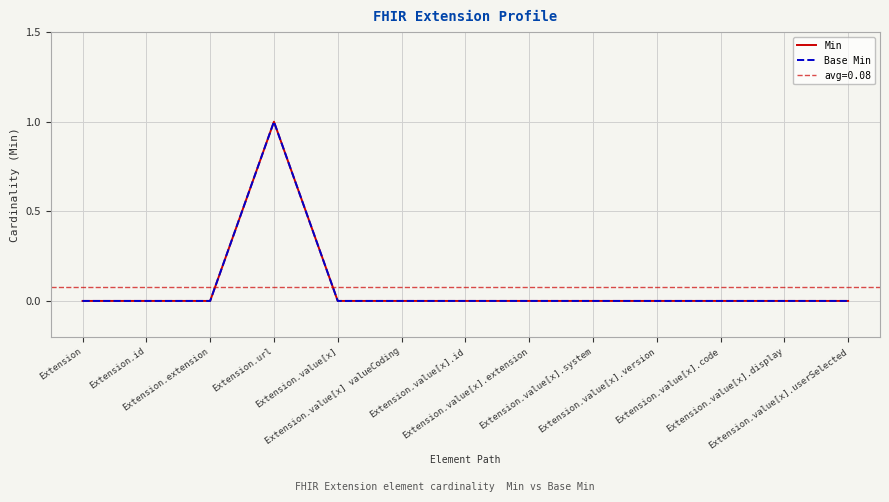

What is the sum of all Base Min values?

1